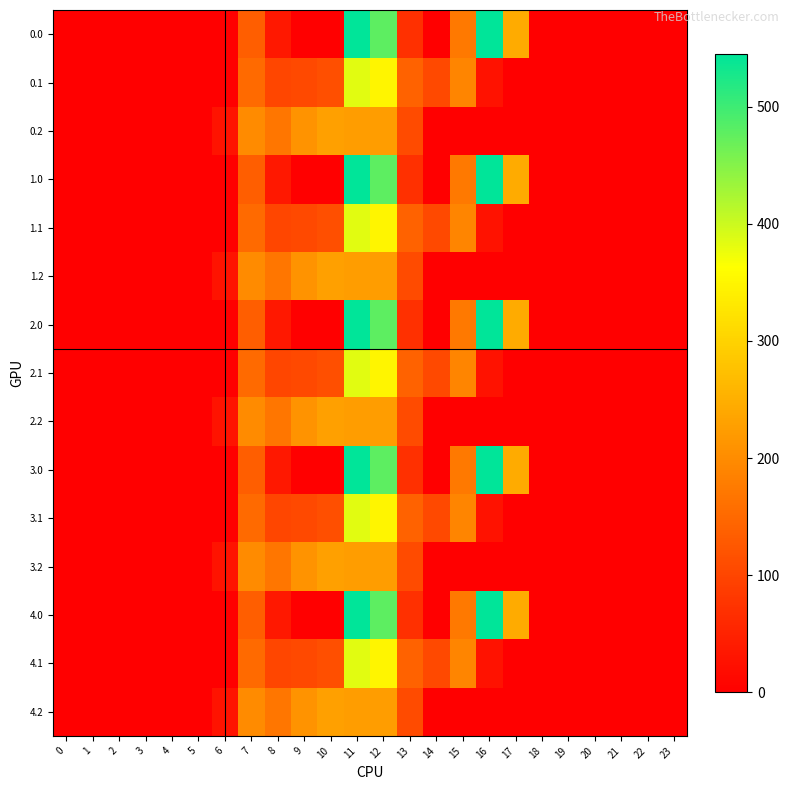

At how many categories does at least one series exceed 475?

3